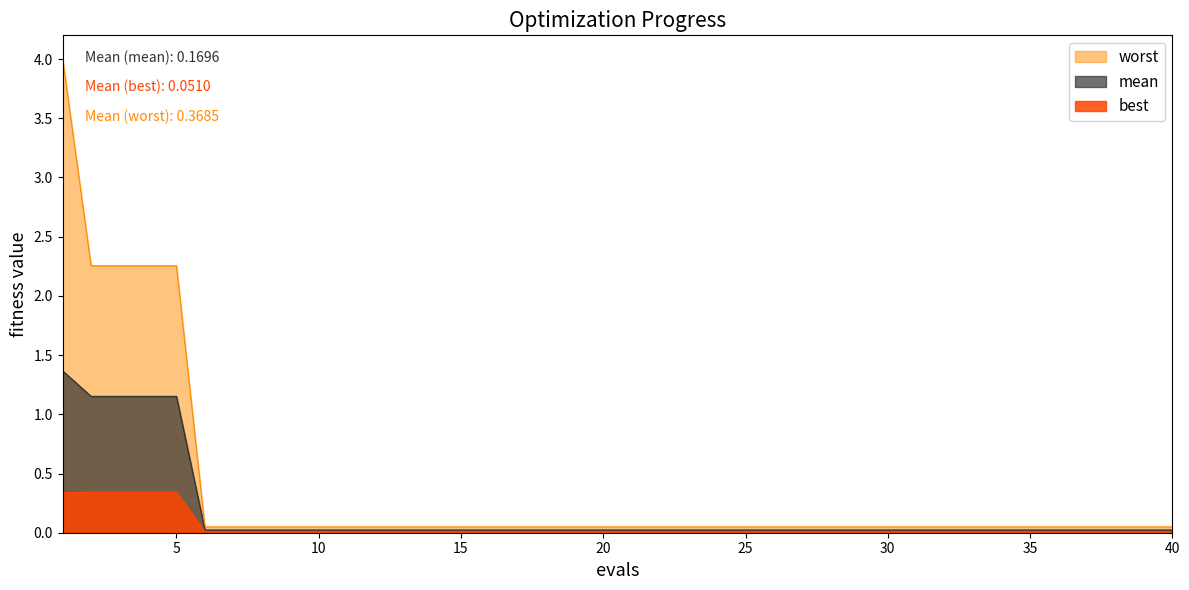

Reading left to right, transcribe all the data shown in this chart.

mean: 1=1.4	2=1.2	3=1.2	4=1.2	5=1.2	6=0.0	7=0.0	8=0.0	9=0.0	10=0.0	11=0.0	12=0.0	13=0.0	14=0.0	15=0.0	16=0.0	17=0.0	18=0.0	19=0.0	20=0.0	21=0.0	22=0.0	23=0.0	24=0.0	25=0.0	26=0.0	27=0.0	28=0.0	29=0.0	30=0.0	31=0.0	32=0.0	33=0.0	34=0.0	35=0.0	36=0.0	37=0.0	38=0.0	39=0.0	40=0.0
best: 1=0.3	2=0.3	3=0.3	4=0.3	5=0.3	6=0.0	7=0.0	8=0.0	9=0.0	10=0.0	11=0.0	12=0.0	13=0.0	14=0.0	15=0.0	16=0.0	17=0.0	18=0.0	19=0.0	20=0.0	21=0.0	22=0.0	23=0.0	24=0.0	25=0.0	26=0.0	27=0.0	28=0.0	29=0.0	30=0.0	31=0.0	32=0.0	33=0.0	34=0.0	35=0.0	36=0.0	37=0.0	38=0.0	39=0.0	40=0.0
worst: 1=4.0	2=2.3	3=2.3	4=2.3	5=2.3	6=0.0	7=0.0	8=0.0	9=0.0	10=0.0	11=0.0	12=0.0	13=0.0	14=0.0	15=0.0	16=0.0	17=0.0	18=0.0	19=0.0	20=0.0	21=0.0	22=0.0	23=0.0	24=0.0	25=0.0	26=0.0	27=0.0	28=0.0	29=0.0	30=0.0	31=0.0	32=0.0	33=0.0	34=0.0	35=0.0	36=0.0	37=0.0	38=0.0	39=0.0	40=0.0